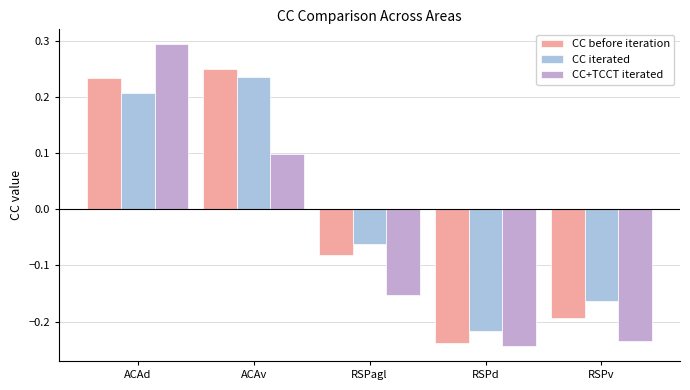

Is it true that CC iterated equals -0.3 at RSPd?

False